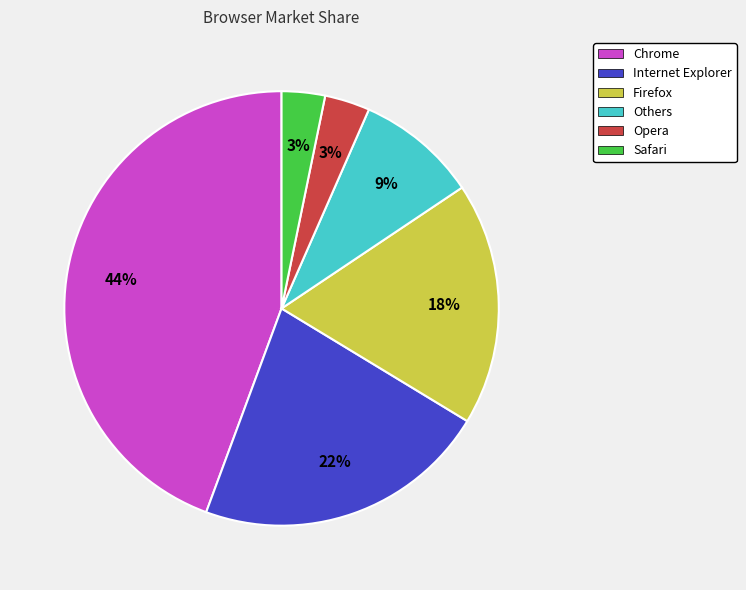

Which category has the biggest portion of the pie?

Chrome